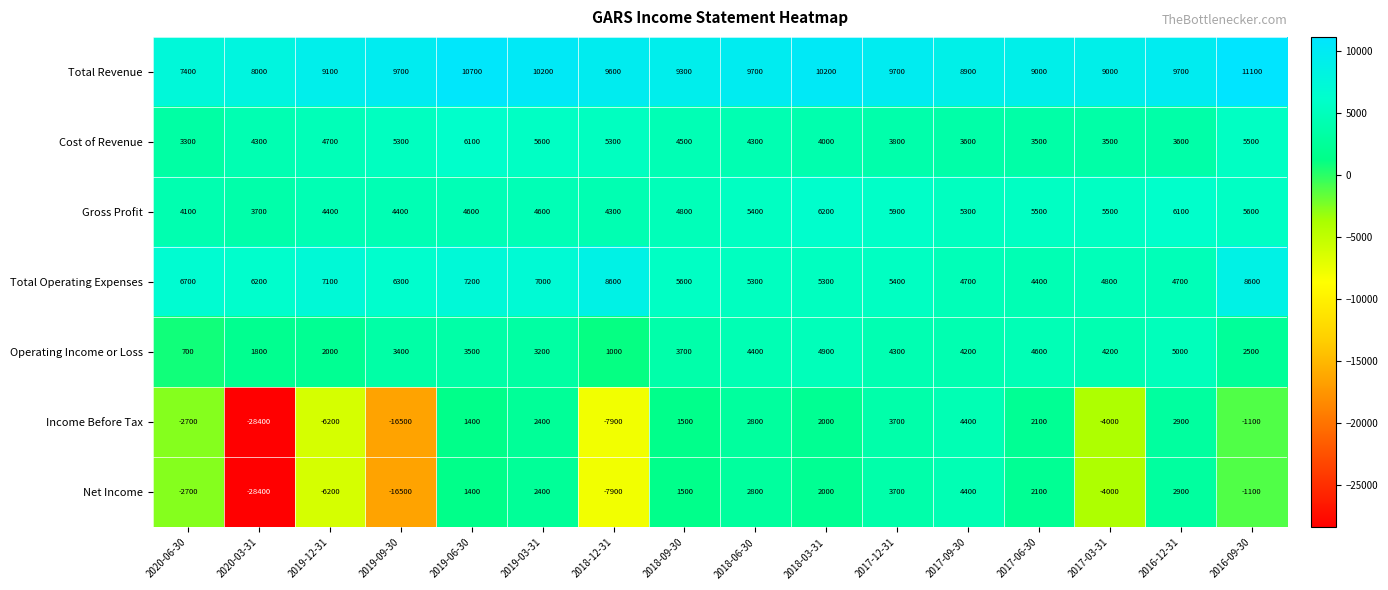

What is the total value across all series at 2018-09-30?

30900